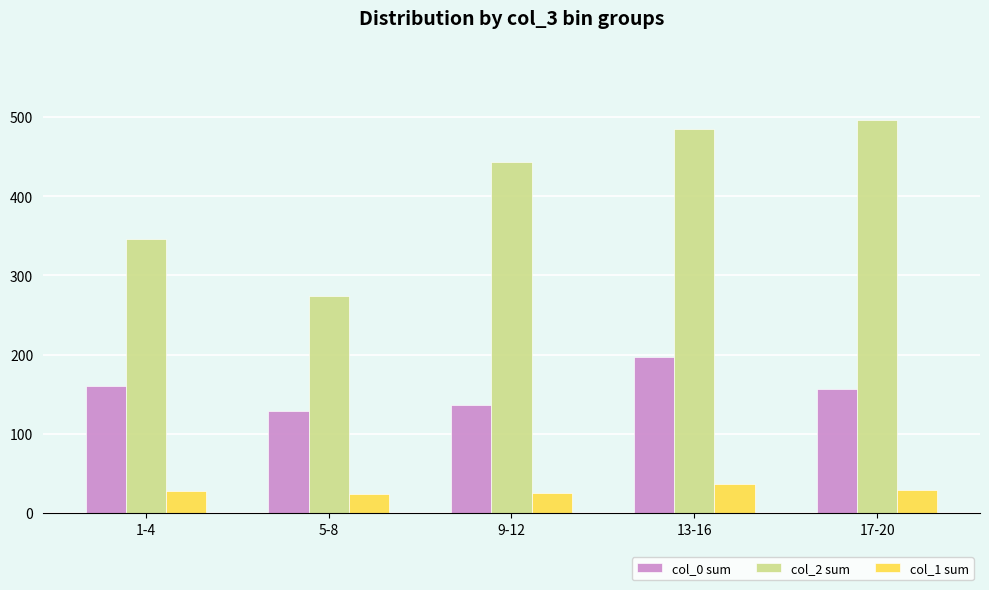

What is the average value of the col_1 sum series?

28